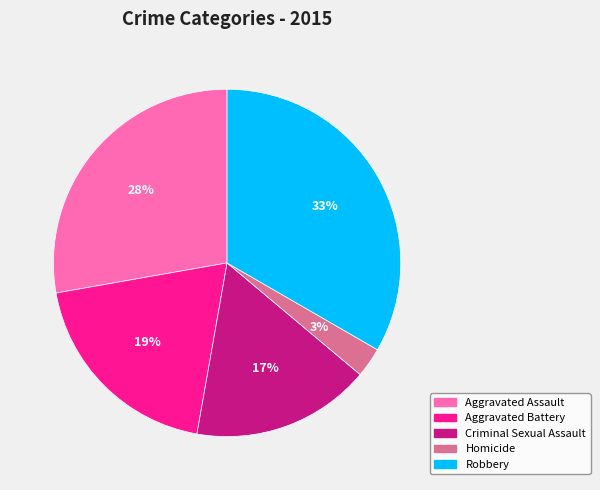

Count the number of slices in the pie.

5